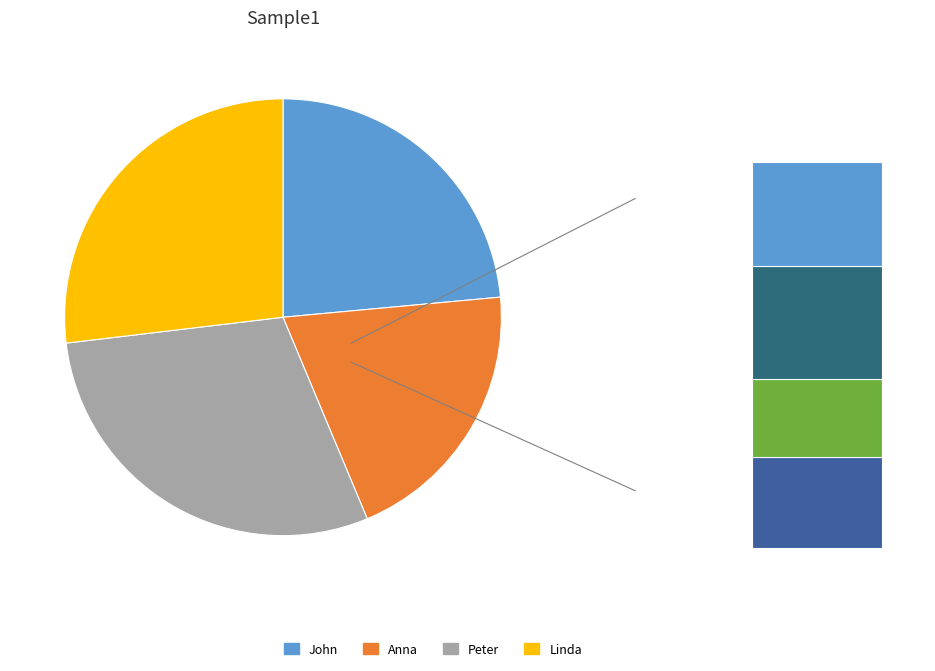

To the nearest percent, what portion does Linda represent?

27%